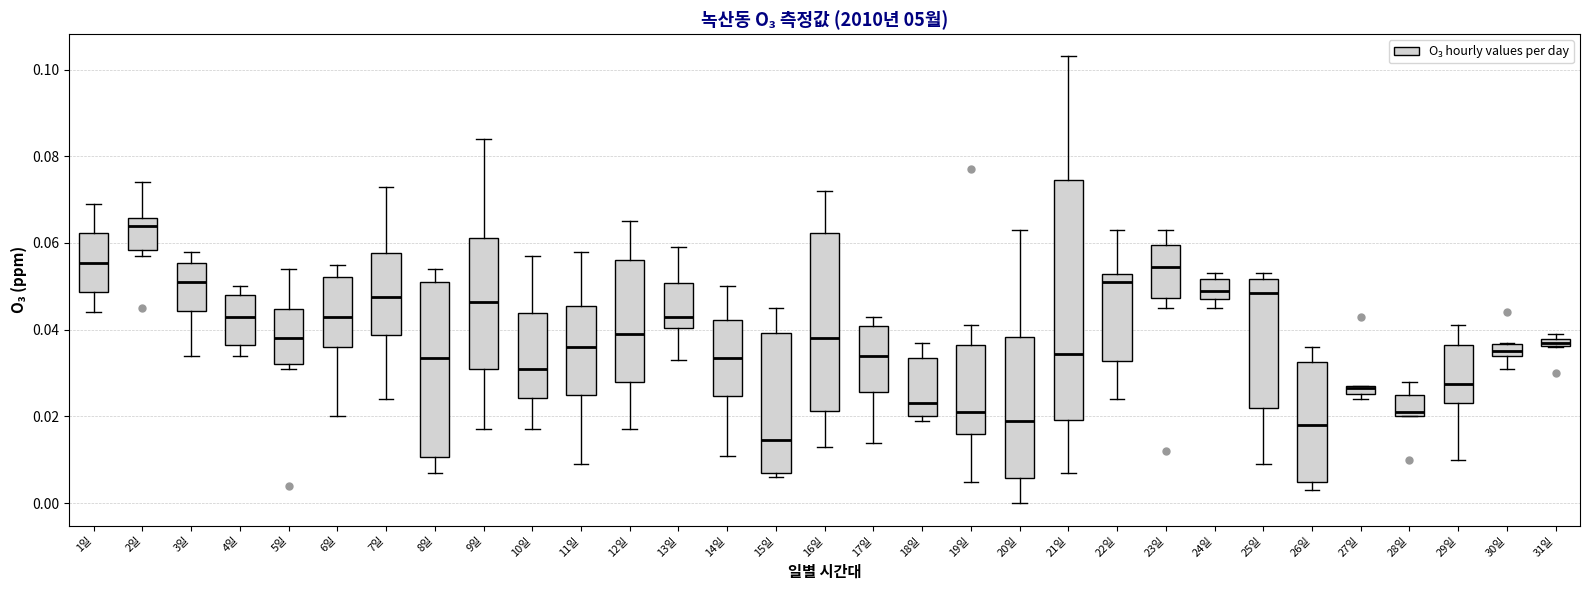

Where is the lower edge of the box for 26일 on the y-axis? The values are not printed on the chart, so give them approximately, as read against the axis.

0.006